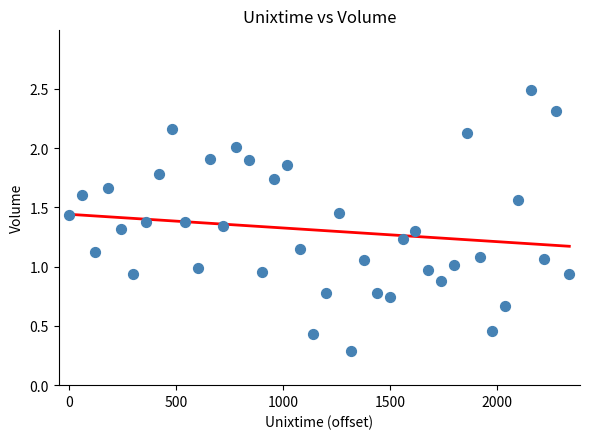

What is the range of X values (max minus min)?

2340.0